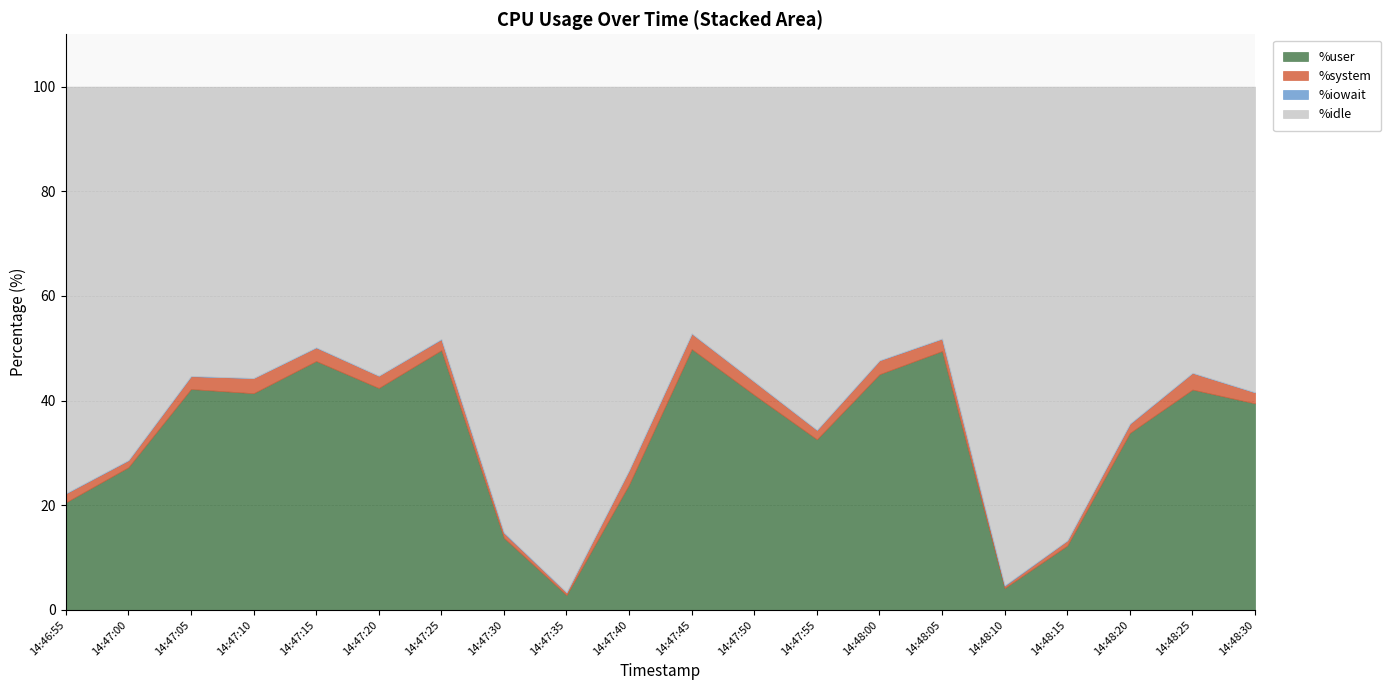

Where is %iowait nearest to the value 0?

14:47:10